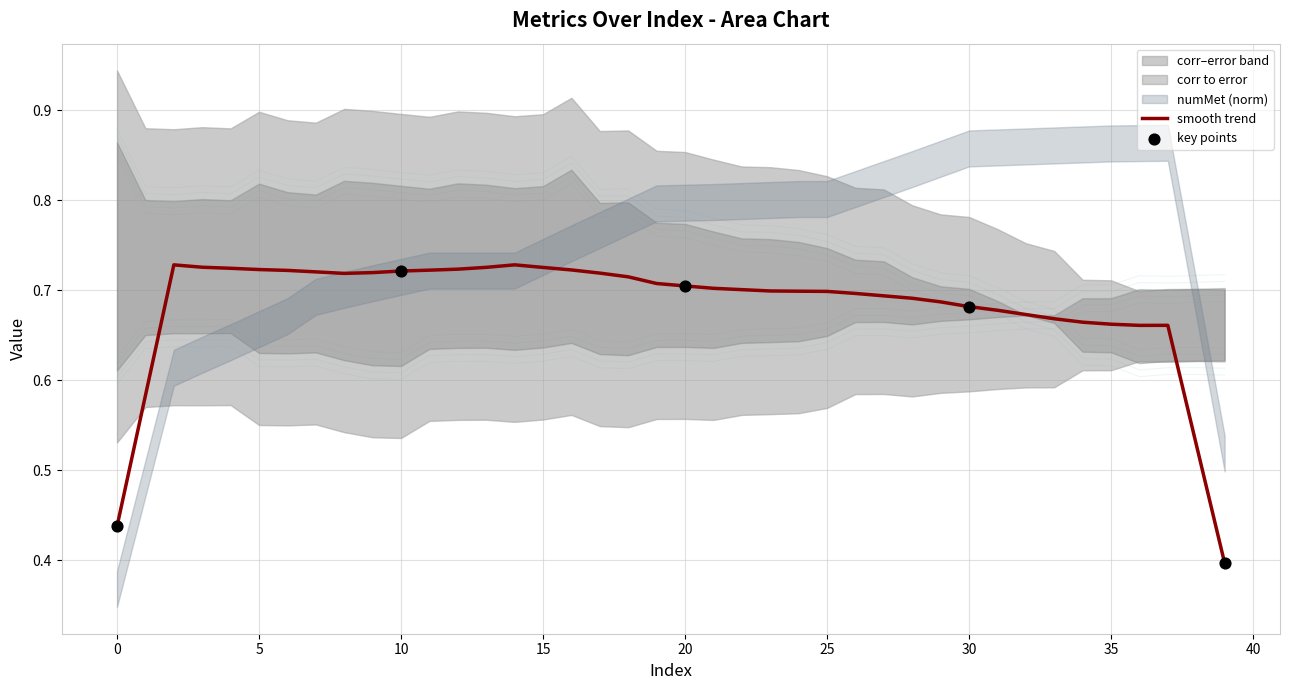

What is the total value across all series at 30?

1.4